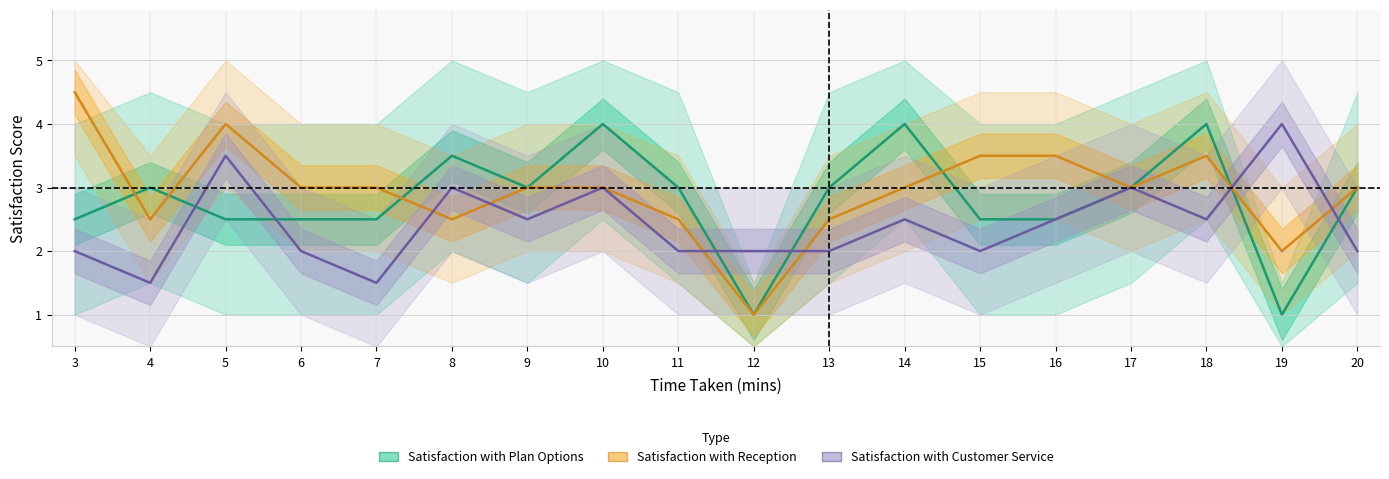

How many lines are shown in the chart?

3